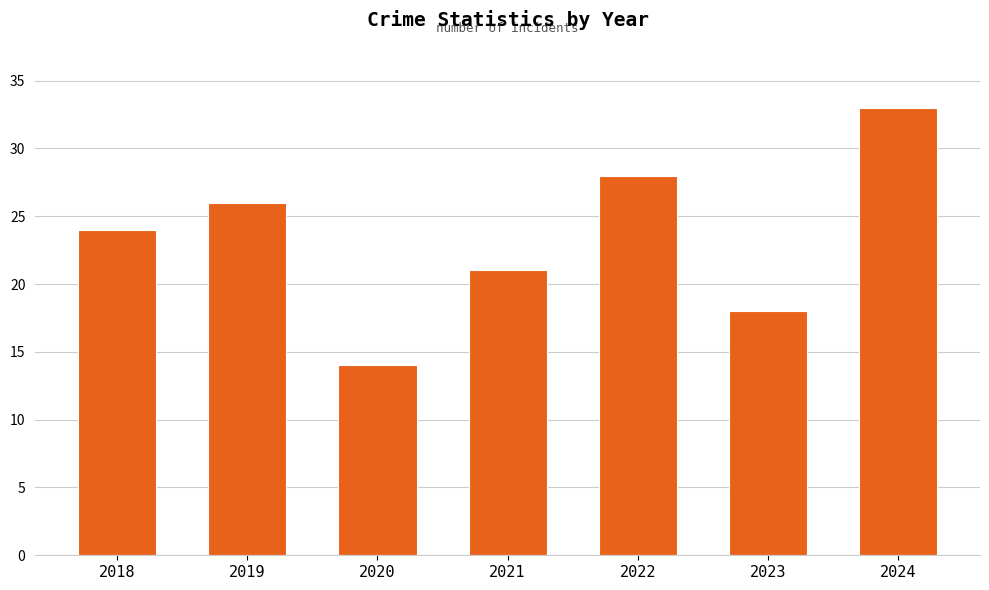

Reading left to right, list all the values displayed in this chart.

2018=24	2019=26	2020=14	2021=21	2022=28	2023=18	2024=33